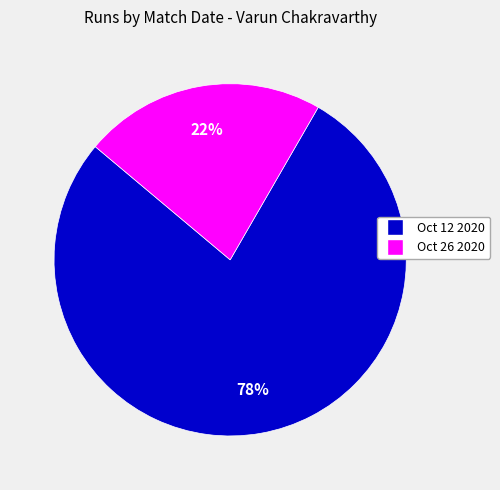

To the nearest percent, what portion does Oct 12 2020 represent?

78%